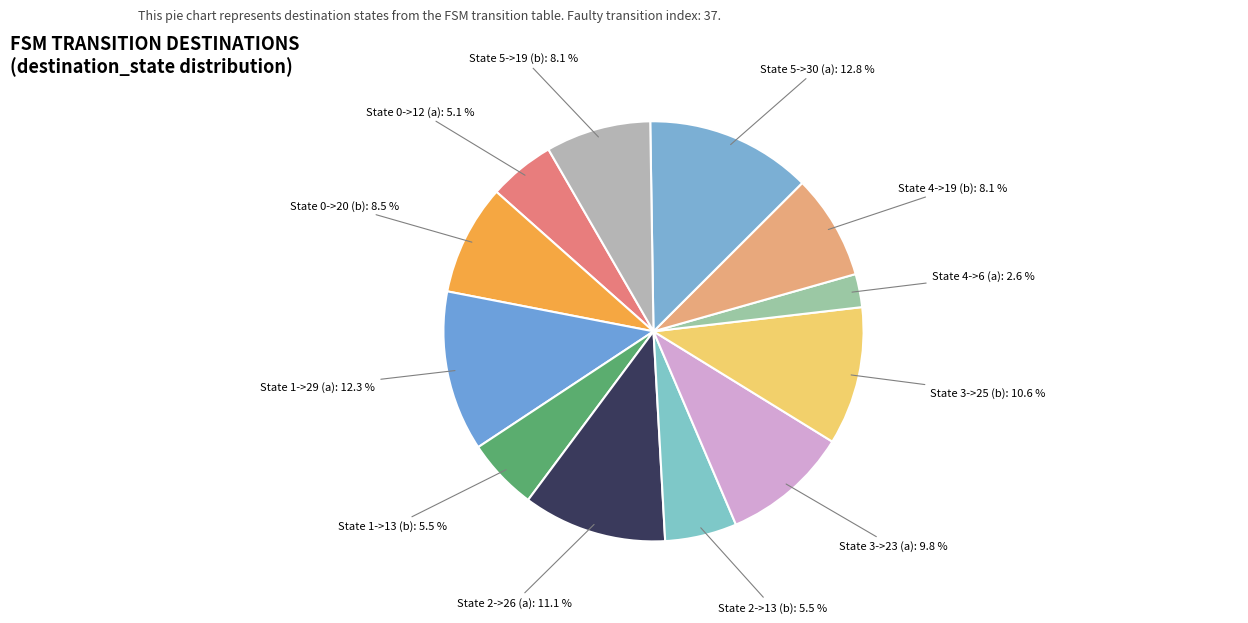

Count the number of slices in the pie.

12